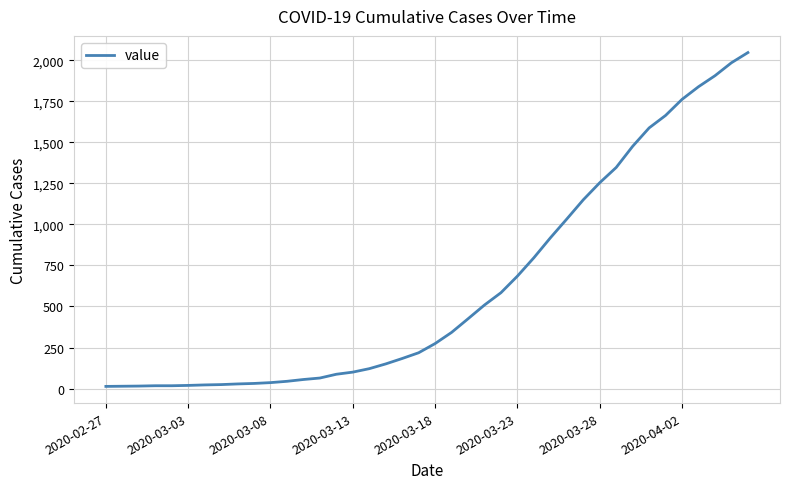

What is the greatest value displayed?

2047